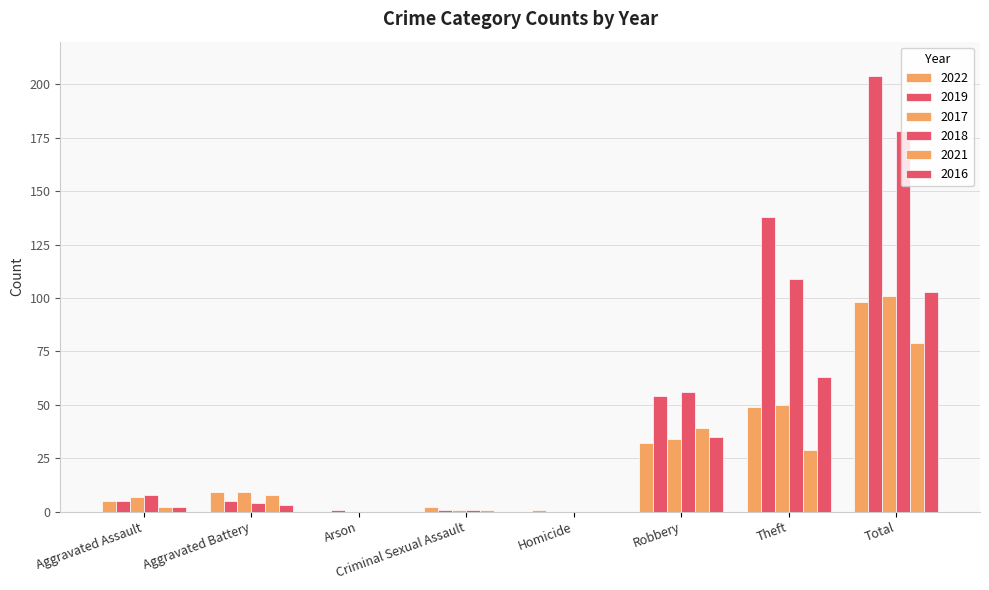

What is the label of the 2nd bar from the left?

Aggravated Battery